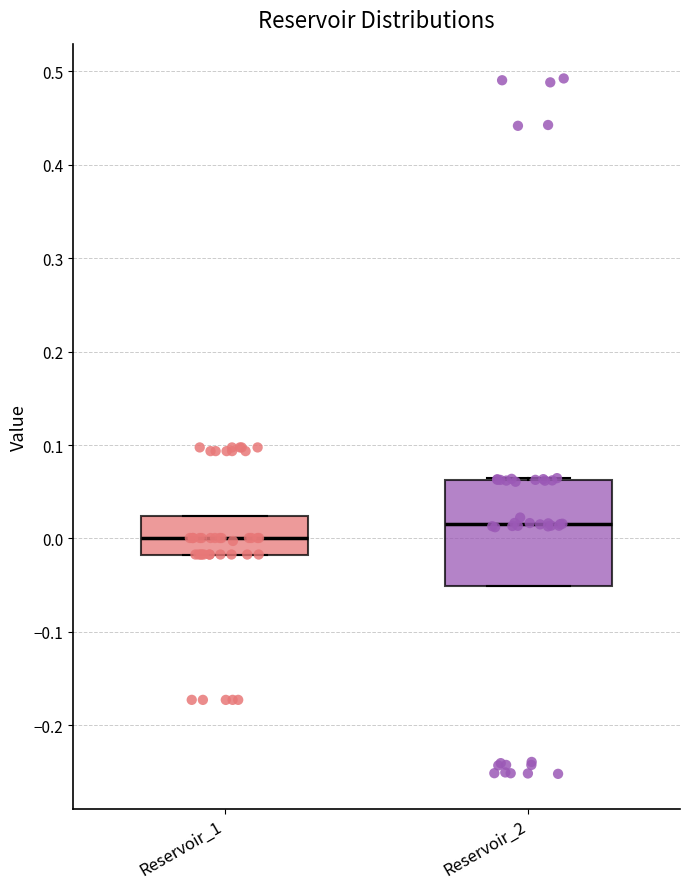

Comparing the boxes themselves (not the whiskers), which one is the tallest?

Reservoir_2